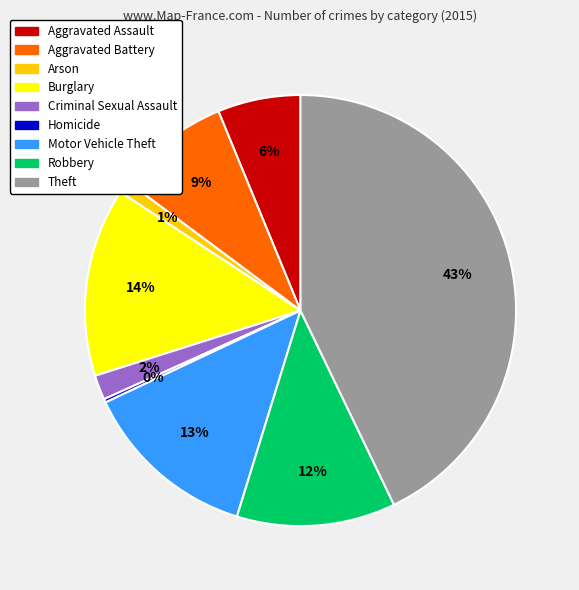

To the nearest percent, what is the difference between the Theft and Motor Vehicle Theft slice percentages?

30%